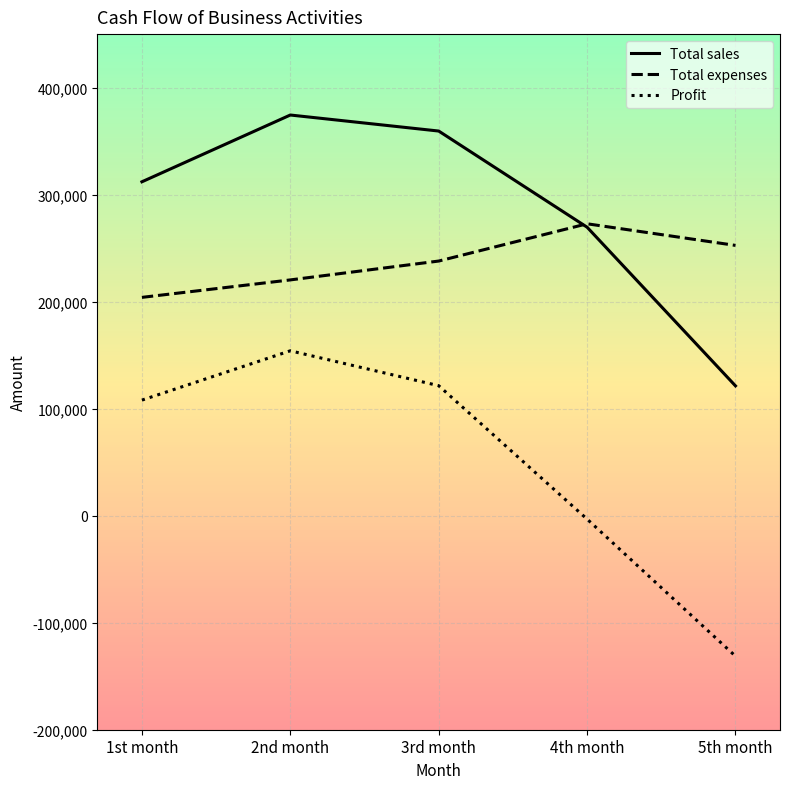

How many values in the Total sales series are below 312000?

2